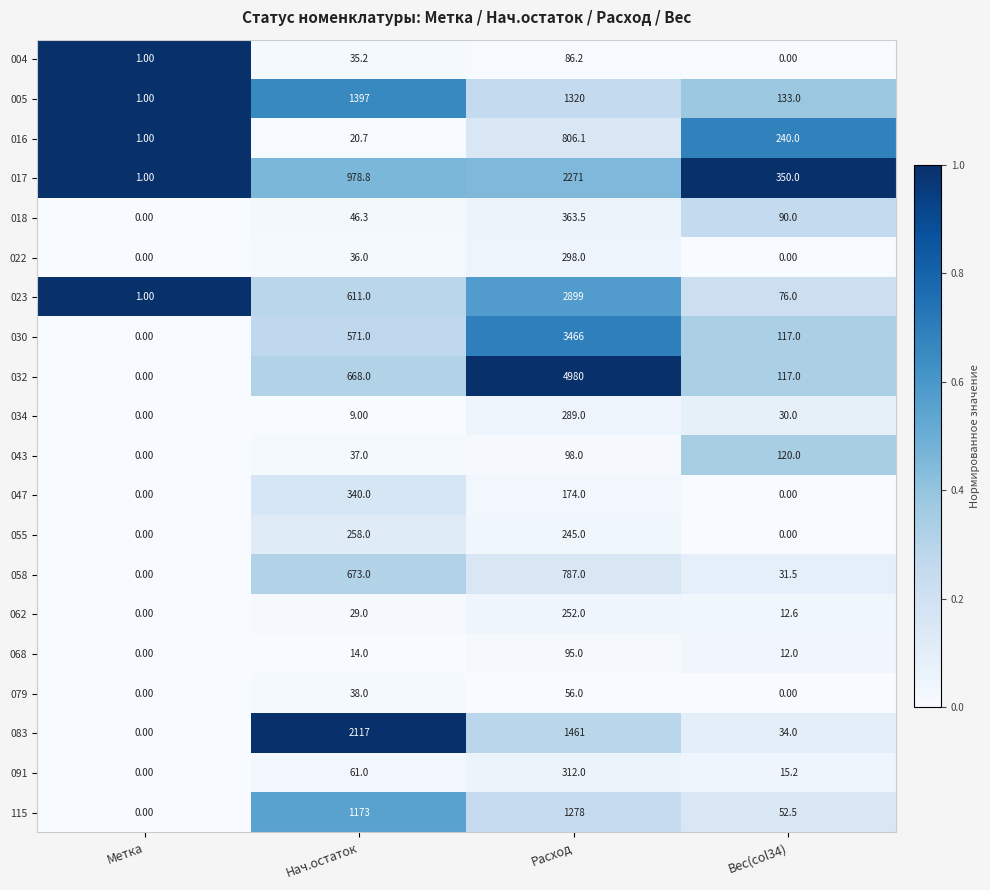

What is the difference between the highest and lowest values at Нач.остаток?

2108.0